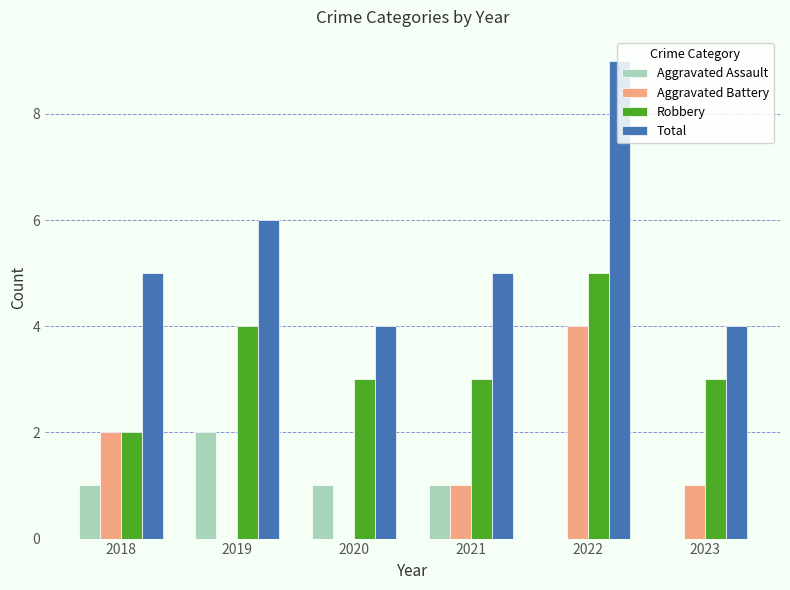

What is the total value across all series at 2022?

18